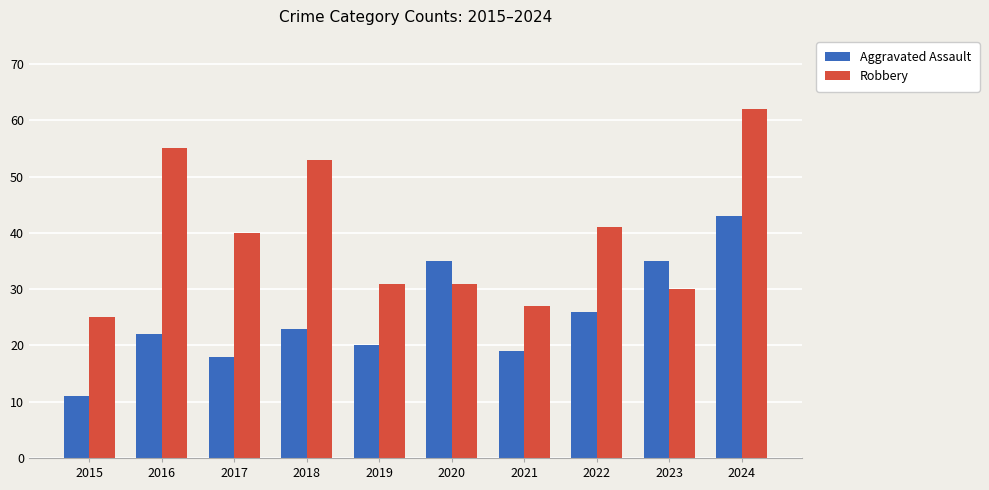

How many data points in Robbery are less than 40?

5